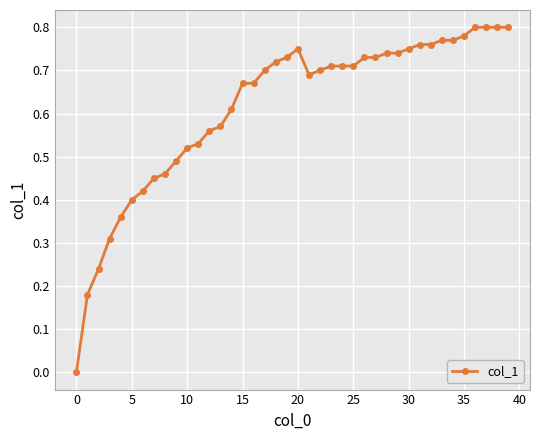

What is the sum of all values?

24.6